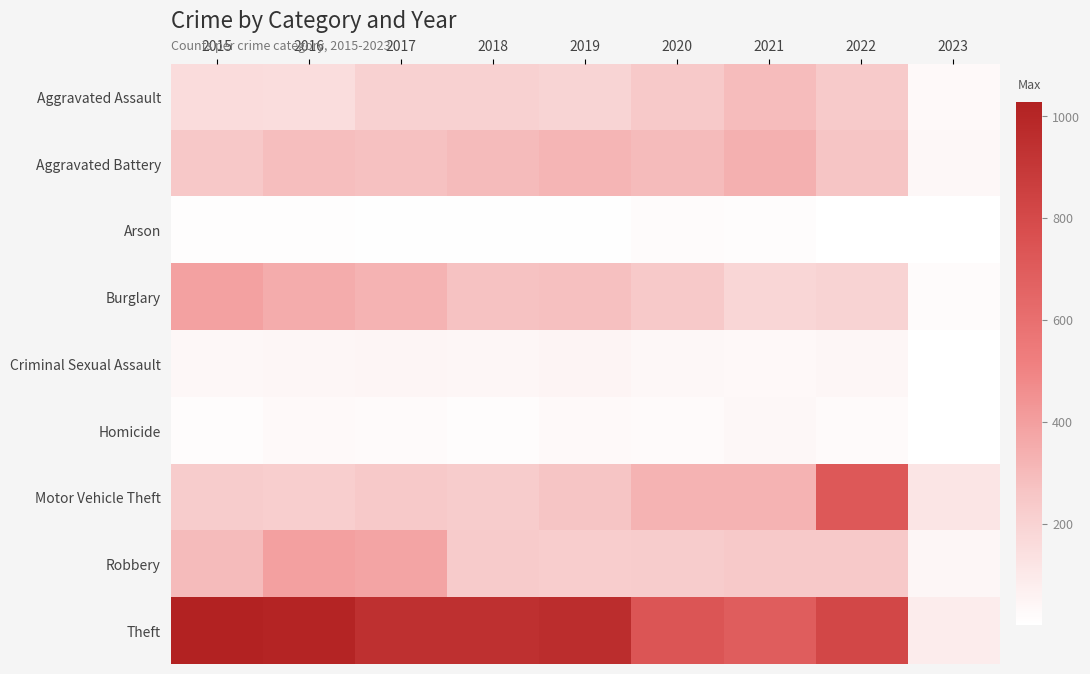

Reading right to left, list all the values displayed in this chart.

Aggravated Assault: 2023=26	2022=239	2021=292	2020=242	2019=197	2018=206	2017=207	2016=154	2015=160
Aggravated Battery: 2023=34	2022=261	2021=336	2020=294	2019=321	2018=297	2017=277	2016=288	2015=246
Arson: 2023=1	2022=5	2021=14	2020=20	2019=8	2018=9	2017=9	2016=13	2015=11
Burglary: 2023=18	2022=201	2021=185	2020=245	2019=281	2018=273	2017=327	2016=352	2015=393
Criminal Sexual Assault: 2023=4	2022=39	2021=33	2020=36	2019=51	2018=40	2017=47	2016=43	2015=34
Homicide: 2023=3	2022=23	2021=37	2020=24	2019=27	2018=15	2017=24	2016=29	2015=17
Motor Vehicle Theft: 2023=121	2022=722	2021=329	2020=328	2019=260	2018=232	2017=243	2016=218	2015=228
Robbery: 2023=38	2022=245	2021=244	2020=233	2019=224	2018=237	2017=381	2016=394	2015=297
Theft: 2023=86	2022=812	2021=691	2020=736	2019=959	2018=941	2017=941	2016=1009	2015=1027